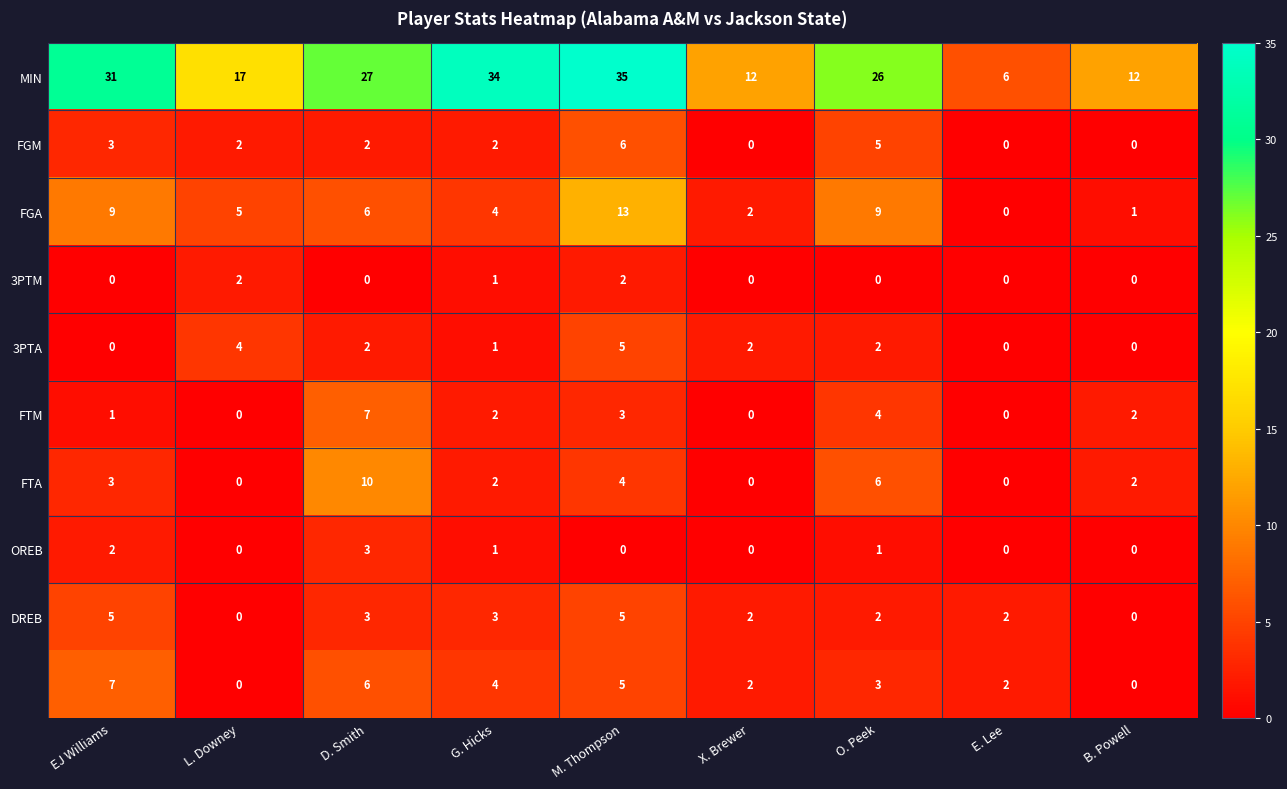

What is the difference between the highest and lowest values at M. Thompson?

35